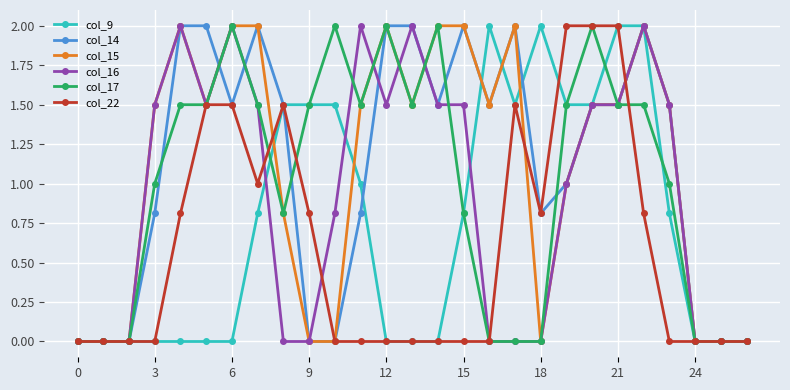

Reading left to right, transcribe all the data shown in this chart.

col_9: 0.0	0.0	0.0	0.0	0.0	0.0	0.0	0.8	1.5	1.5	1.5	1.0	0.0	0.0	0.0	0.8	2.0	1.5	2.0	1.5	1.5	2.0	2.0	0.8	0.0	0.0	0.0
col_14: 0.0	0.0	0.0	0.8	2.0	2.0	1.5	2.0	1.5	0.0	0.0	0.8	2.0	2.0	1.5	2.0	1.5	2.0	0.8	1.0	1.5	1.5	2.0	1.5	0.0	0.0	0.0
col_15: 0.0	0.0	0.0	1.5	2.0	1.5	2.0	2.0	0.8	0.0	0.0	1.5	2.0	1.5	2.0	2.0	1.5	2.0	0.0	1.0	1.5	1.5	2.0	1.5	0.0	0.0	0.0
col_16: 0.0	0.0	0.0	1.5	2.0	1.5	2.0	1.5	0.0	0.0	0.8	2.0	1.5	2.0	1.5	1.5	0.0	0.0	0.0	1.0	1.5	1.5	2.0	1.5	0.0	0.0	0.0
col_17: 0.0	0.0	0.0	1.0	1.5	1.5	2.0	1.5	0.8	1.5	2.0	1.5	2.0	1.5	2.0	0.8	0.0	0.0	0.0	1.5	2.0	1.5	1.5	1.0	0.0	0.0	0.0
col_22: 0.0	0.0	0.0	0.0	0.8	1.5	1.5	1.0	1.5	0.8	0.0	0.0	0.0	0.0	0.0	0.0	0.0	1.5	0.8	2.0	2.0	2.0	0.8	0.0	0.0	0.0	0.0